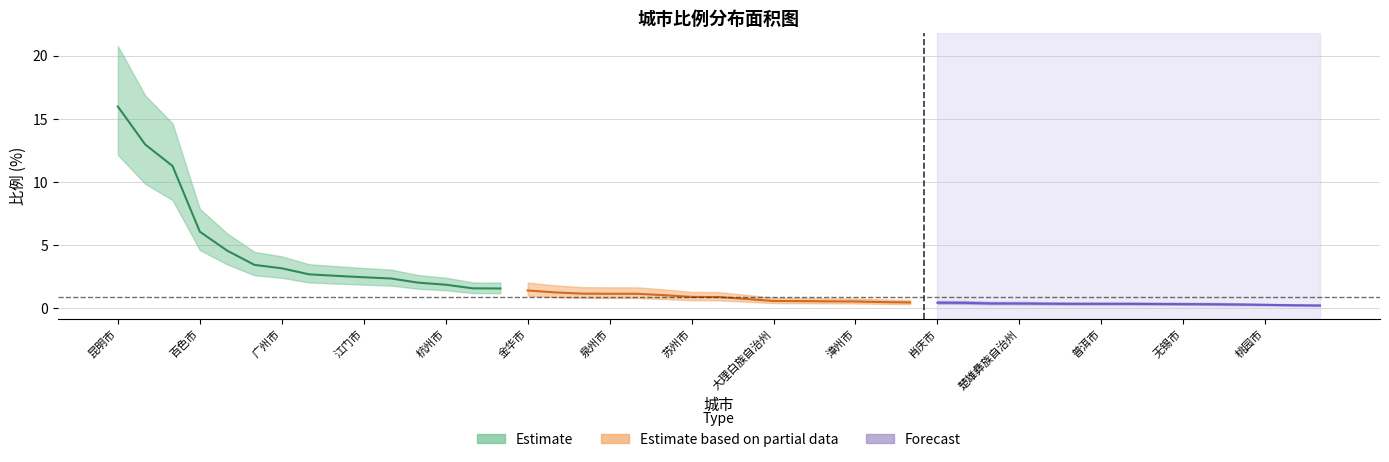

True or false: Forecast and Estimate based on partial data cross at least once.

False